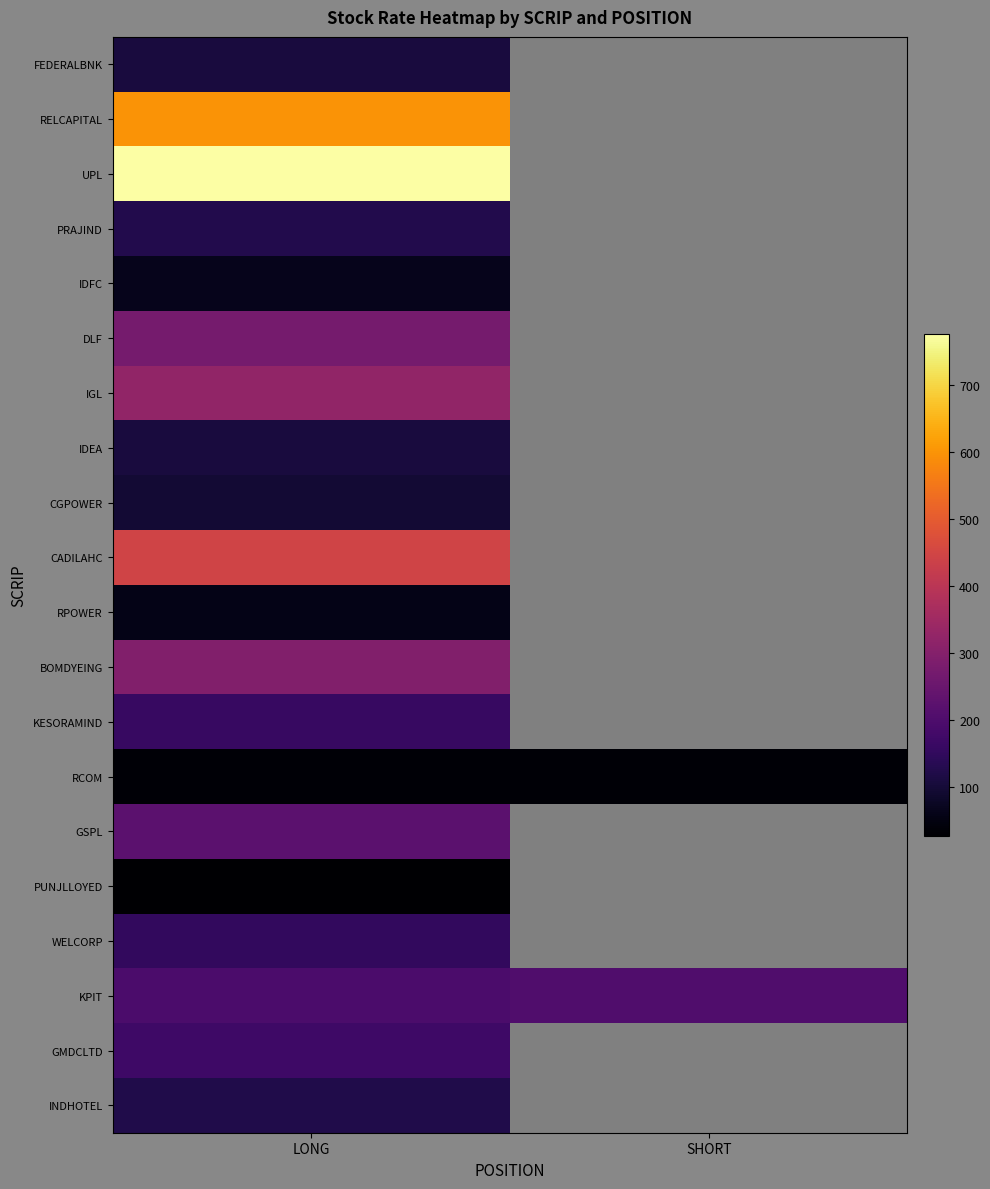

Which series changed the most between LONG and SHORT?

KPIT